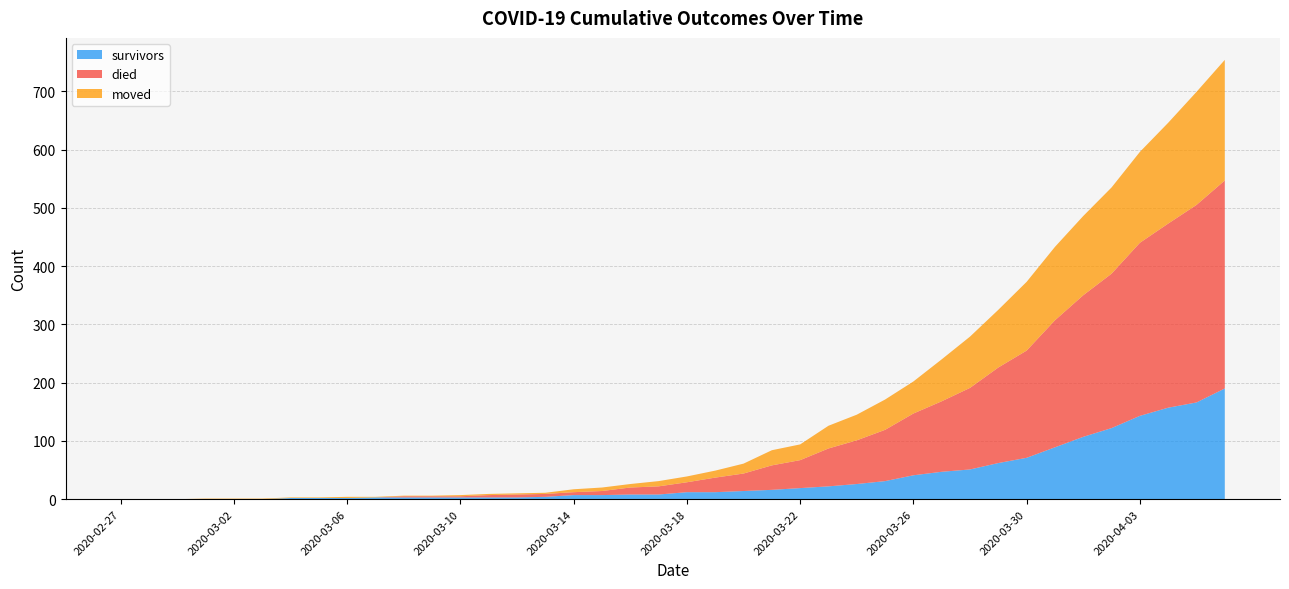

Reading left to right, list all the values displayed in this chart.

survivors: 2020-02-27=0	2020-02-28=0	2020-02-29=0	2020-03-01=0	2020-03-02=0	2020-03-03=0	2020-03-04=2	2020-03-05=2	2020-03-06=2	2020-03-07=3	2020-03-08=3	2020-03-09=3	2020-03-10=3	2020-03-11=3	2020-03-12=3	2020-03-13=4	2020-03-14=7	2020-03-15=7	2020-03-16=8	2020-03-17=8	2020-03-18=12	2020-03-19=12	2020-03-20=14	2020-03-21=16	2020-03-22=19	2020-03-23=22	2020-03-24=26	2020-03-25=31	2020-03-26=41	2020-03-27=47	2020-03-28=51	2020-03-29=62	2020-03-30=71	2020-03-31=89	2020-04-01=107	2020-04-02=122	2020-04-03=143	2020-04-04=157	2020-04-05=166	2020-04-06=190
died: 2020-02-27=0	2020-02-28=0	2020-02-29=0	2020-03-01=0	2020-03-02=0	2020-03-03=0	2020-03-04=0	2020-03-05=0	2020-03-06=0	2020-03-07=0	2020-03-08=2	2020-03-09=2	2020-03-10=2	2020-03-11=4	2020-03-12=5	2020-03-13=5	2020-03-14=5	2020-03-15=7	2020-03-16=12	2020-03-17=14	2020-03-18=17	2020-03-19=25	2020-03-20=30	2020-03-21=42	2020-03-22=48	2020-03-23=65	2020-03-24=75	2020-03-25=88	2020-03-26=106	2020-03-27=121	2020-03-28=140	2020-03-29=164	2020-03-30=184	2020-03-31=218	2020-04-01=243	2020-04-02=265	2020-04-03=297	2020-04-04=316	2020-04-05=339	2020-04-06=357
moved: 2020-02-27=0	2020-02-28=0	2020-02-29=0	2020-03-01=1	2020-03-02=1	2020-03-03=1	2020-03-04=1	2020-03-05=1	2020-03-06=2	2020-03-07=1	2020-03-08=1	2020-03-09=1	2020-03-10=2	2020-03-11=2	2020-03-12=2	2020-03-13=2	2020-03-14=5	2020-03-15=6	2020-03-16=6	2020-03-17=9	2020-03-18=10	2020-03-19=12	2020-03-20=17	2020-03-21=26	2020-03-22=27	2020-03-23=39	2020-03-24=44	2020-03-25=52	2020-03-26=55	2020-03-27=72	2020-03-28=88	2020-03-29=99	2020-03-30=118	2020-03-31=126	2020-04-01=136	2020-04-02=148	2020-04-03=156	2020-04-04=173	2020-04-05=194	2020-04-06=207